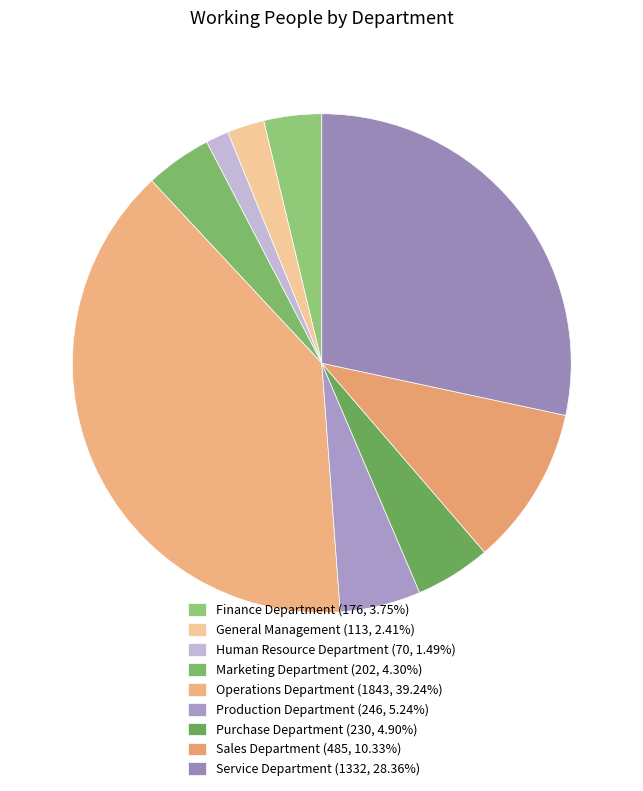

Count the number of slices in the pie.

9